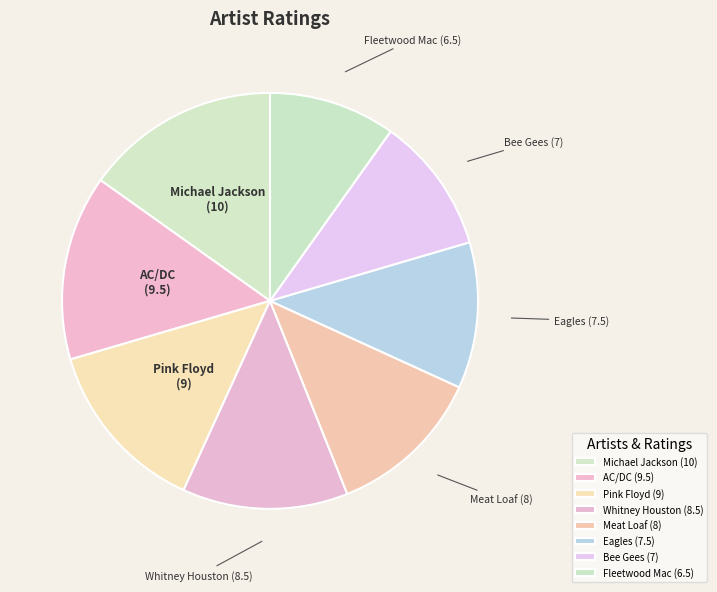

Is the sum of Eagles and Whitney Houston greater than half?

No